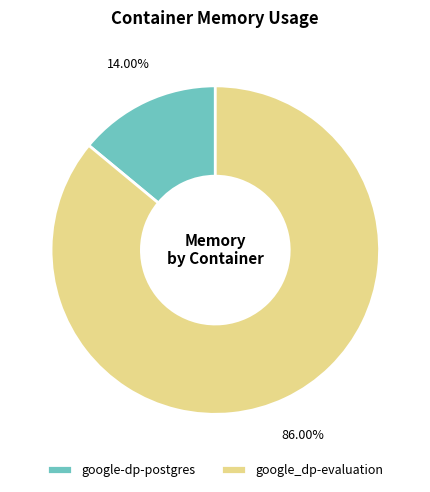

Does google-dp-postgres represent more than half of the total?

No